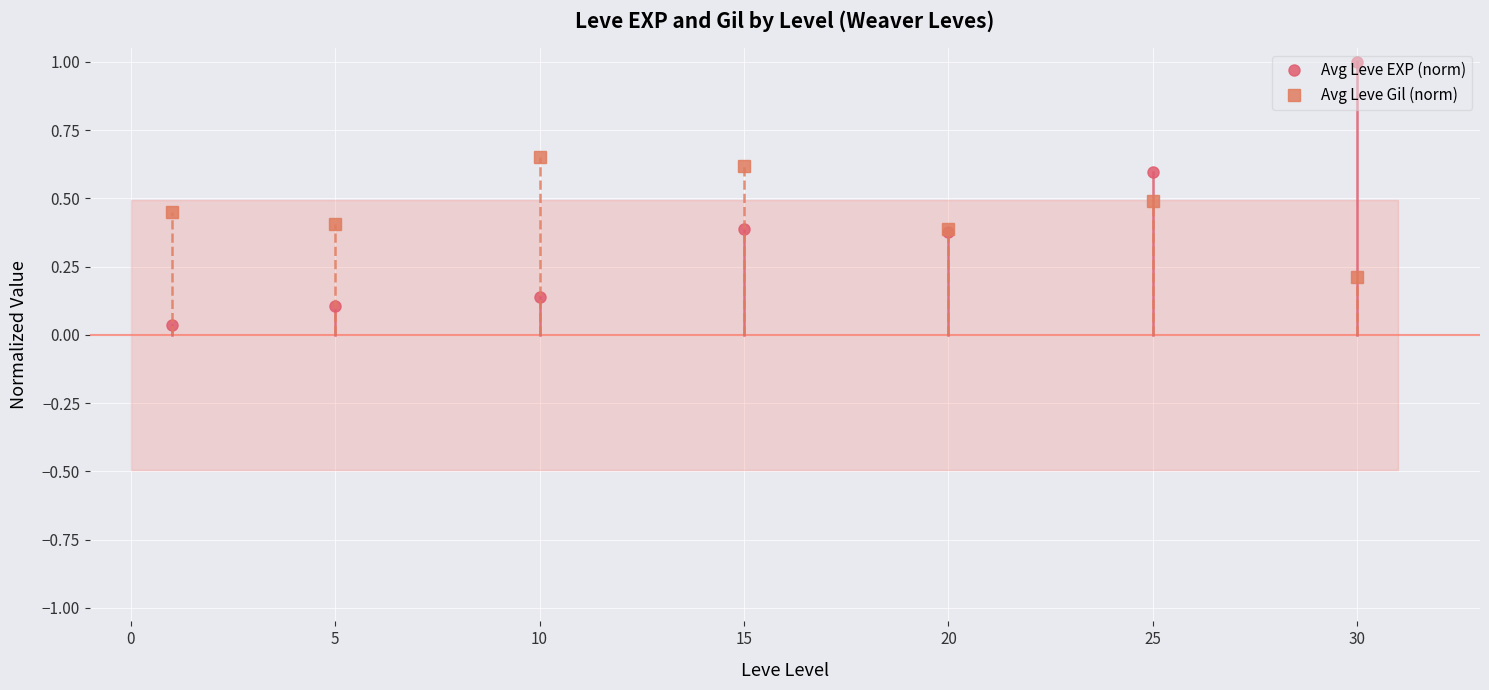

How many data points does each series have?

7